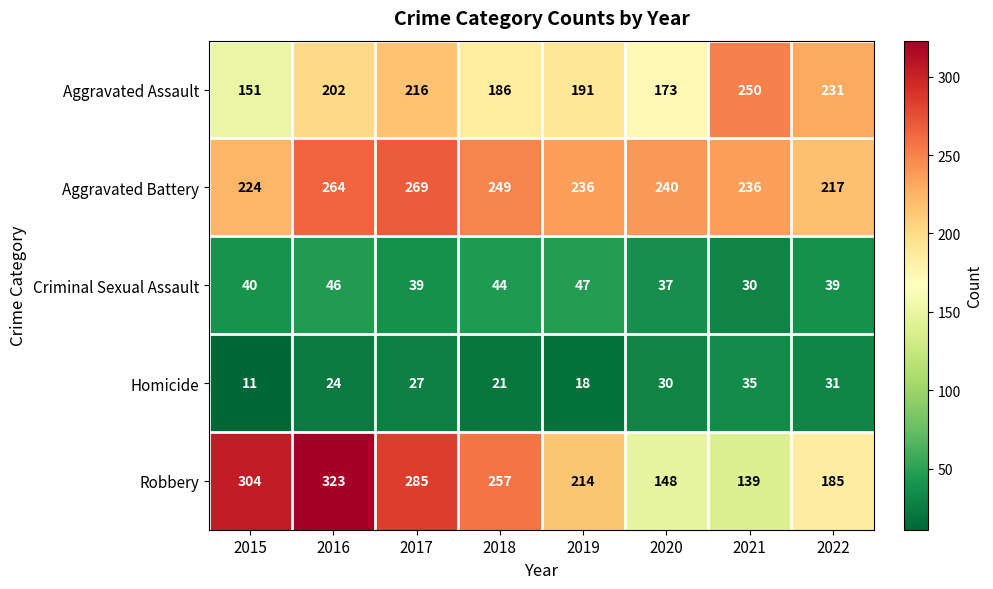

Rank the series at 2022 from lowest to highest value.

Homicide, Criminal Sexual Assault, Robbery, Aggravated Battery, Aggravated Assault